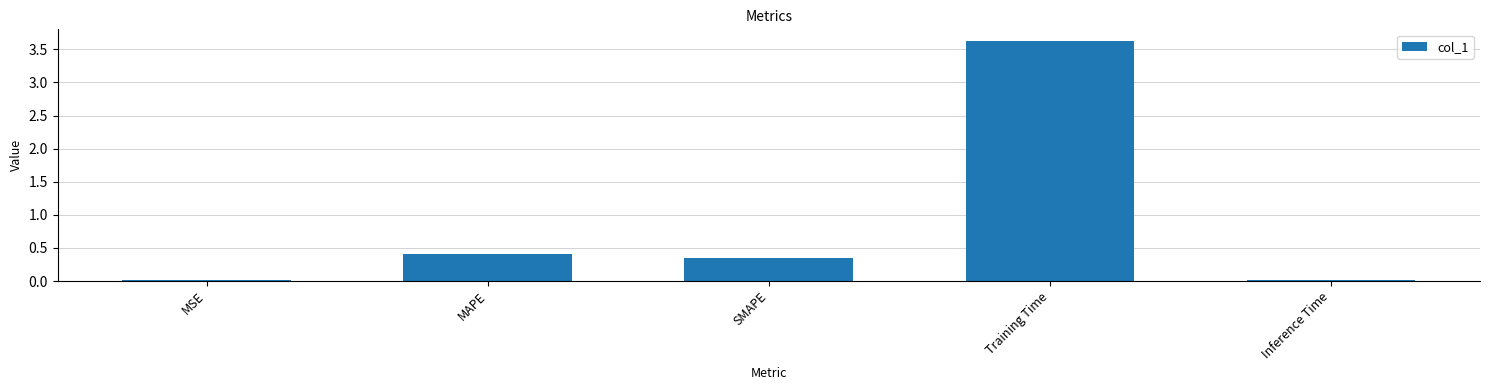

The chart shows a value of 0.0 at MSE. True or false?

True